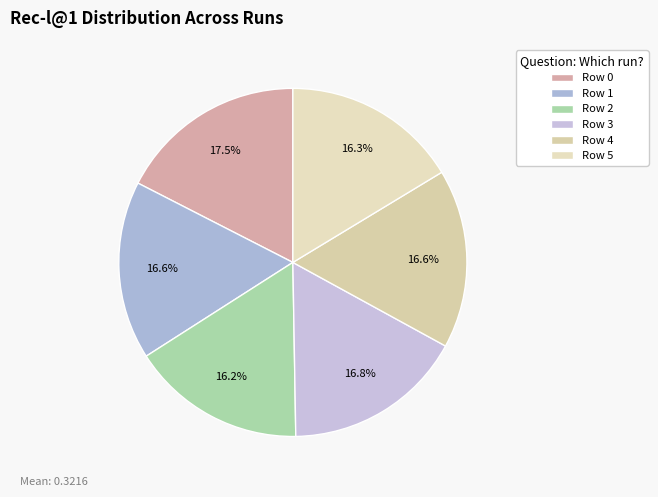

Is it true that Row 4 is 17% of the pie?

True